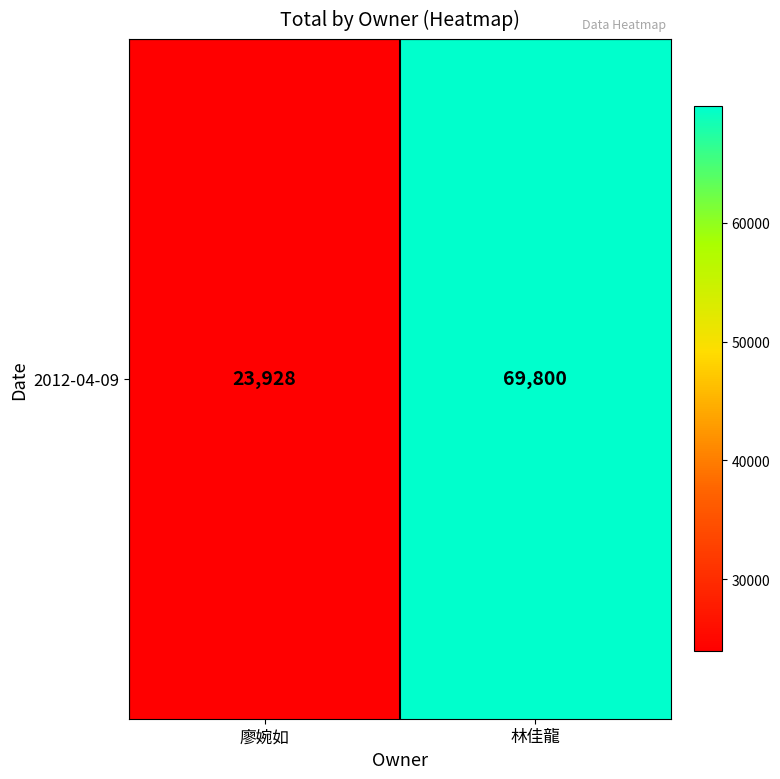

Which label corresponds to the smallest value in the chart?

廖婉如